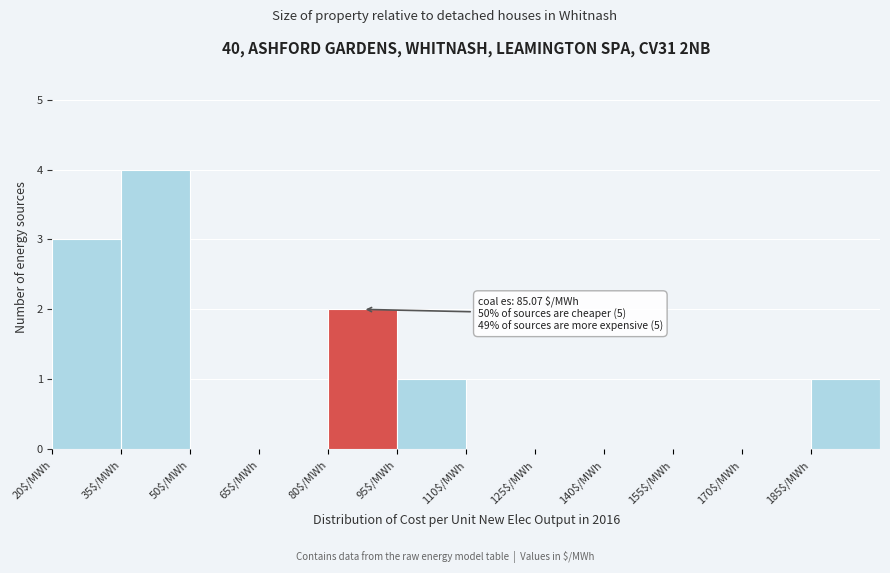

Over which range of the x-axis is the bar tallest?

35 to 50